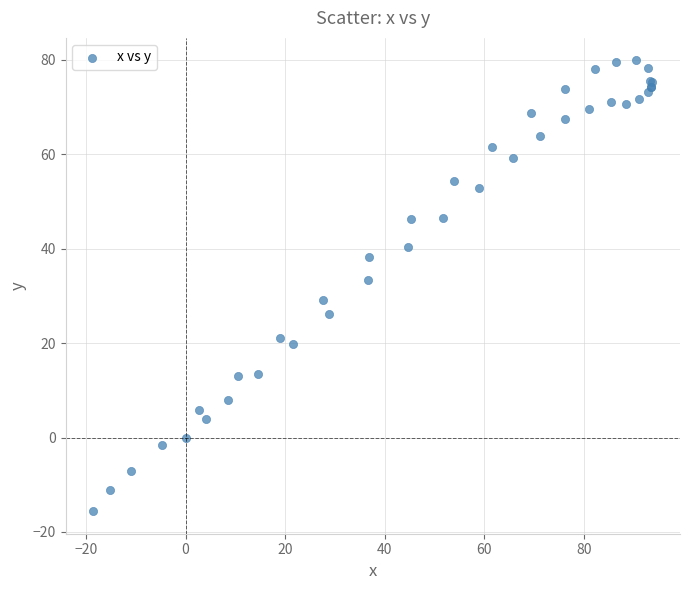

What Y value in the scatter plot is closest to 32?

33.3